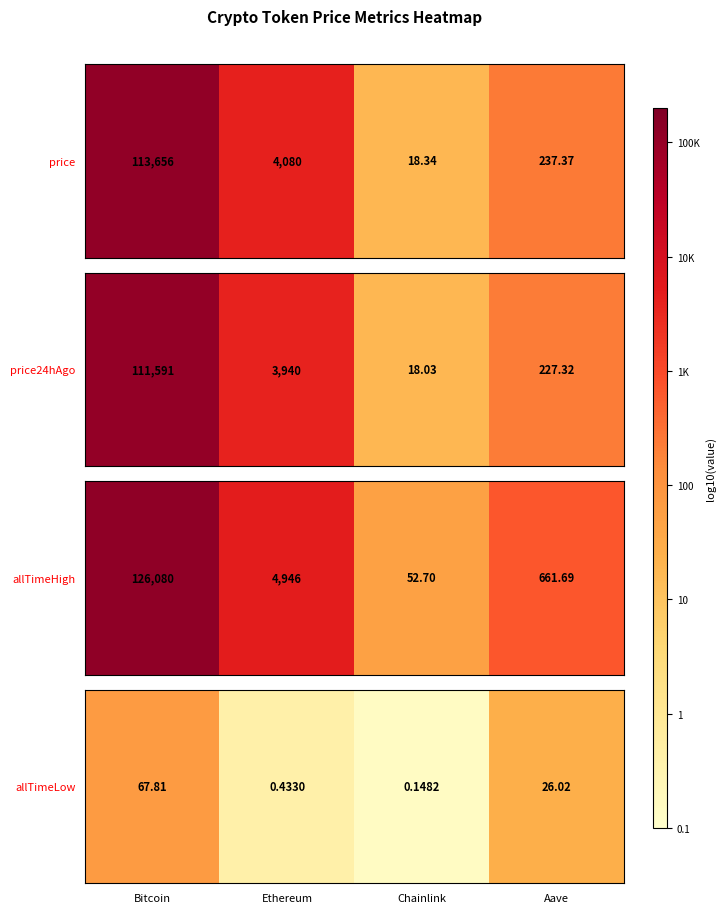

Which has a higher value, Bitcoin or Aave?

Bitcoin